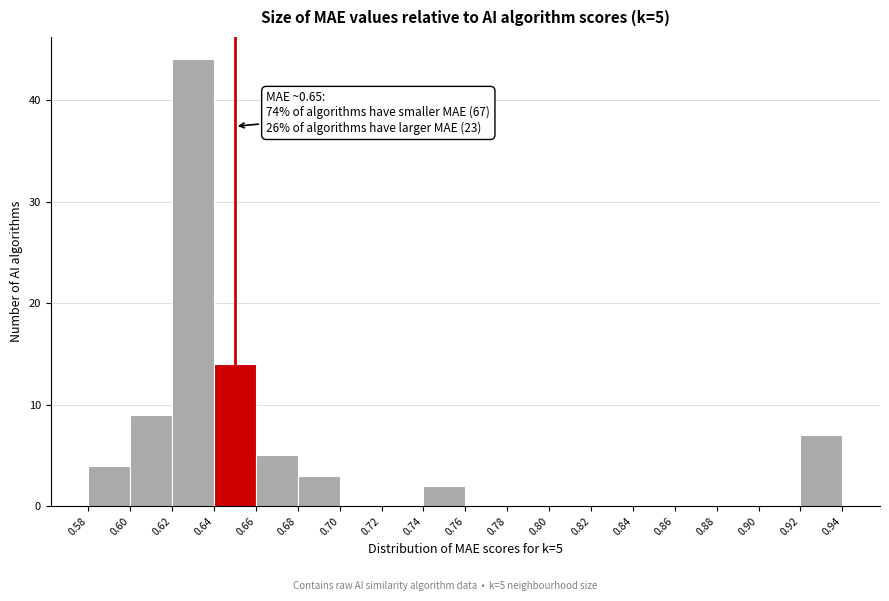

Which range on the x-axis has the tallest bar?

0.62 to 0.64